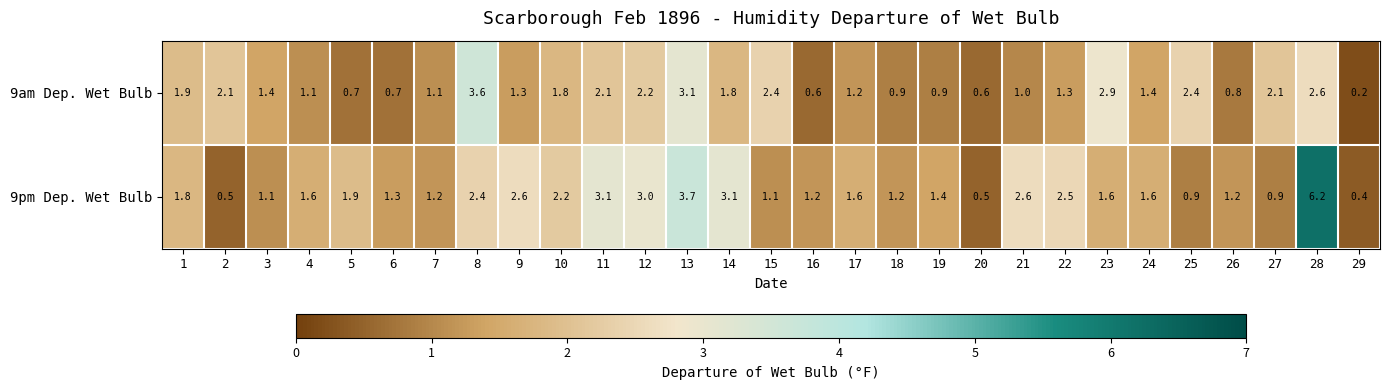

List the series in order of their overall mean, highest first.

9pm Dep. Wet Bulb, 9am Dep. Wet Bulb